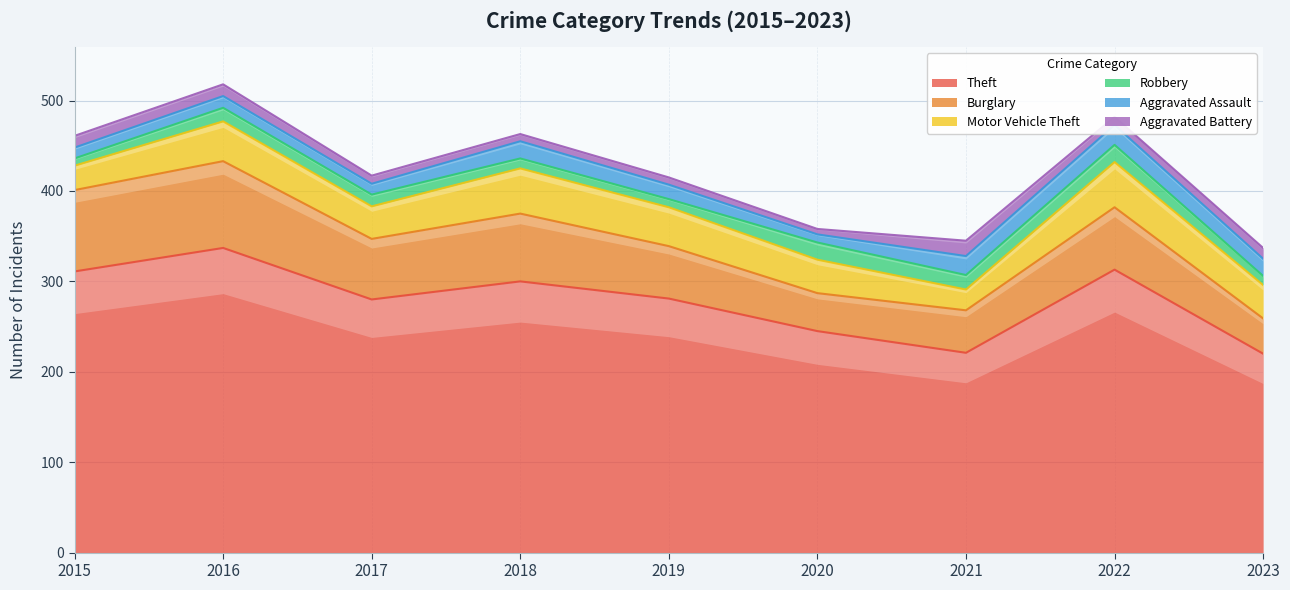

True or false: Theft and Burglary intersect in this chart.

False